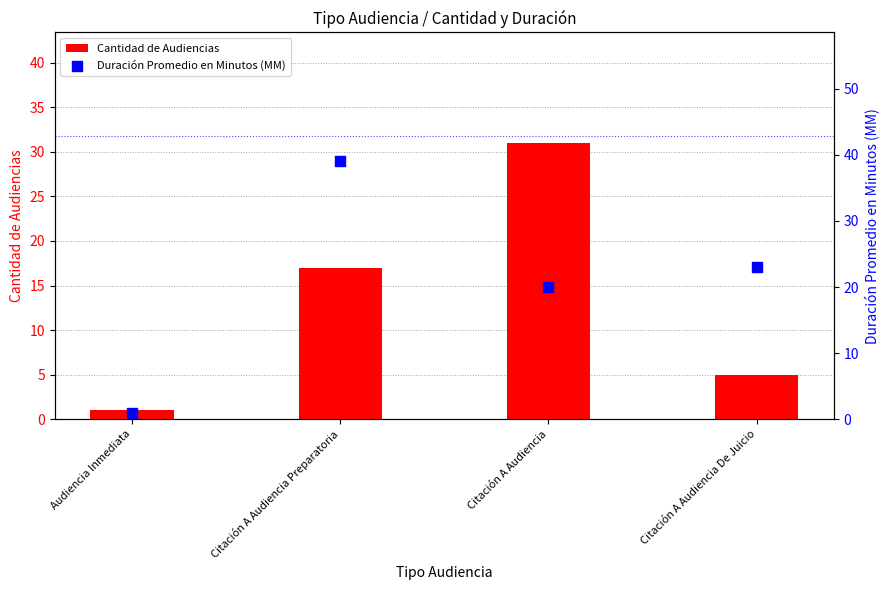

What are all the series names shown in the legend?

Cantidad de Audiencias, Duración Promedio en Minutos (MM)